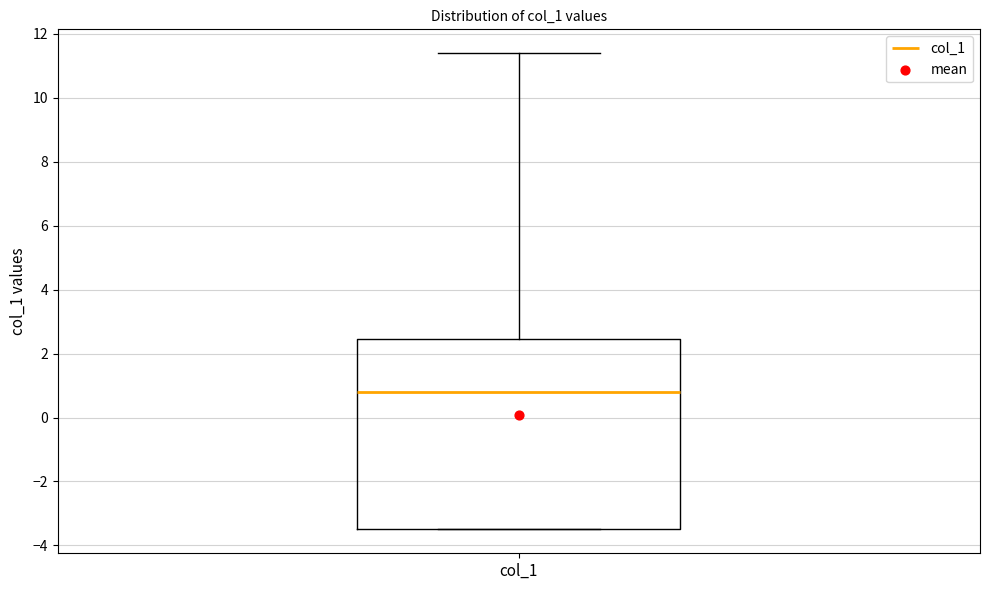

Where does the upper whisker of the box for col_1 end on the y-axis? The values are not printed on the chart, so give them approximately, as read against the axis.

11.4